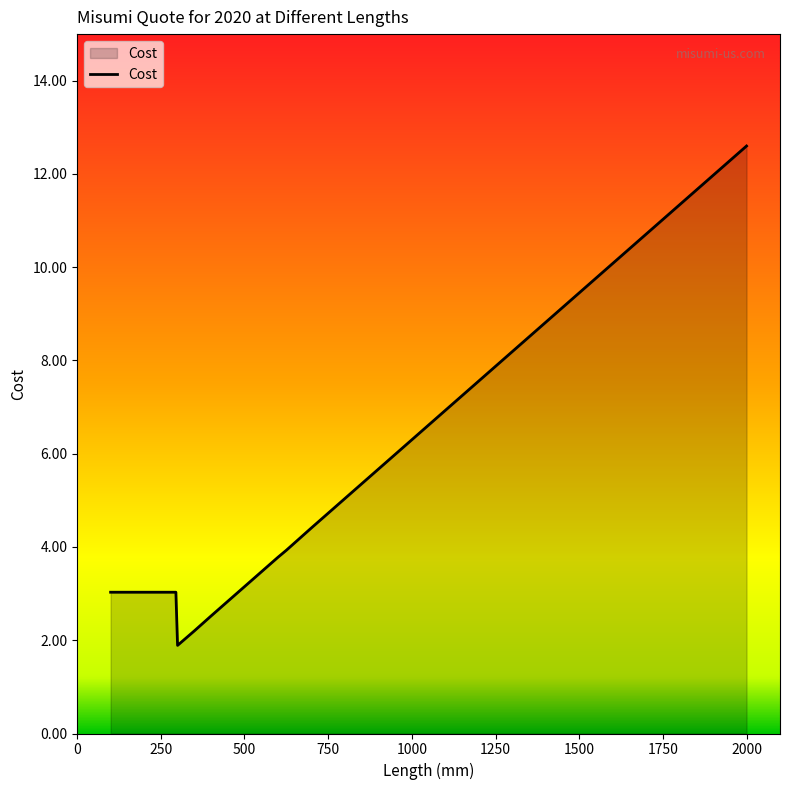

What is the difference between the maximum and minimum values?

10.7